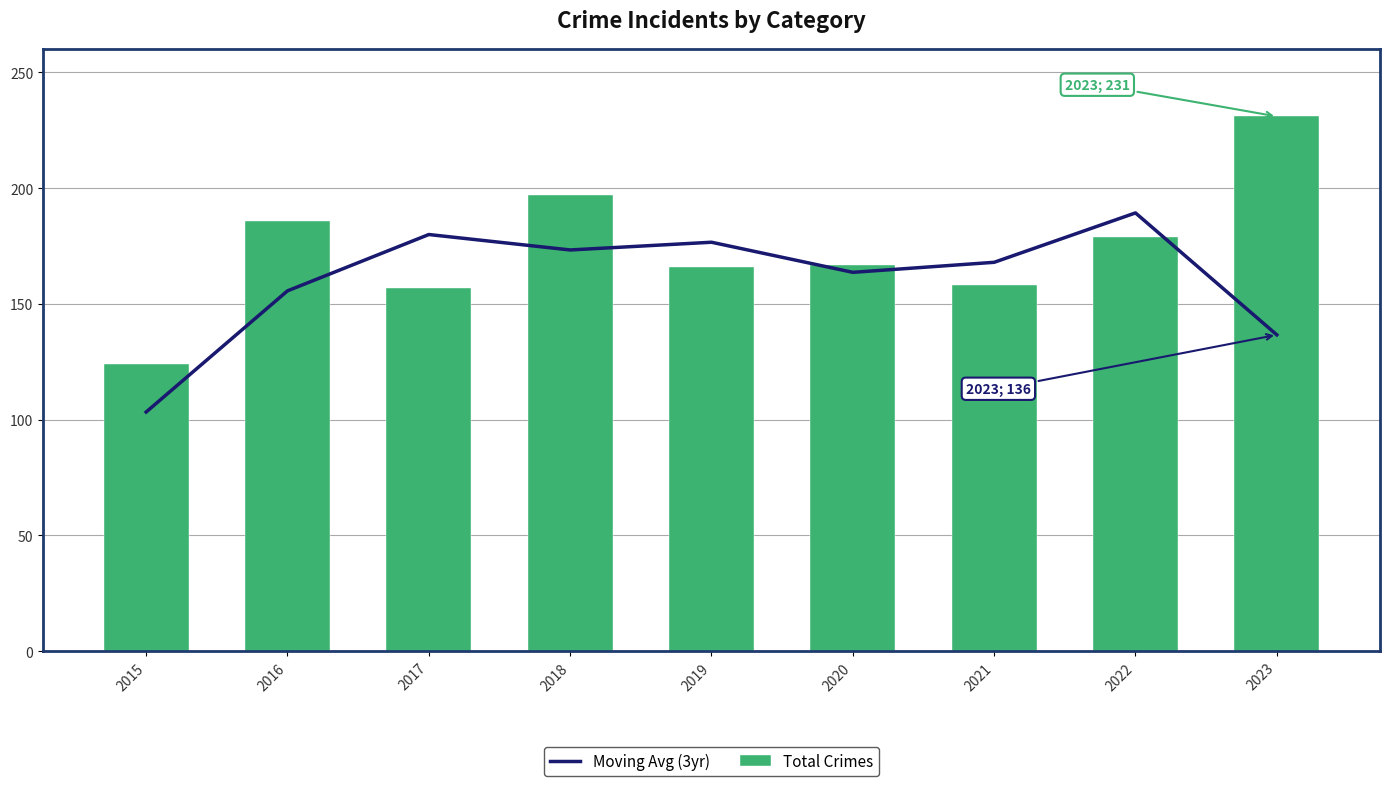

How many data points in Moving Avg (3yr) are above 168?

4